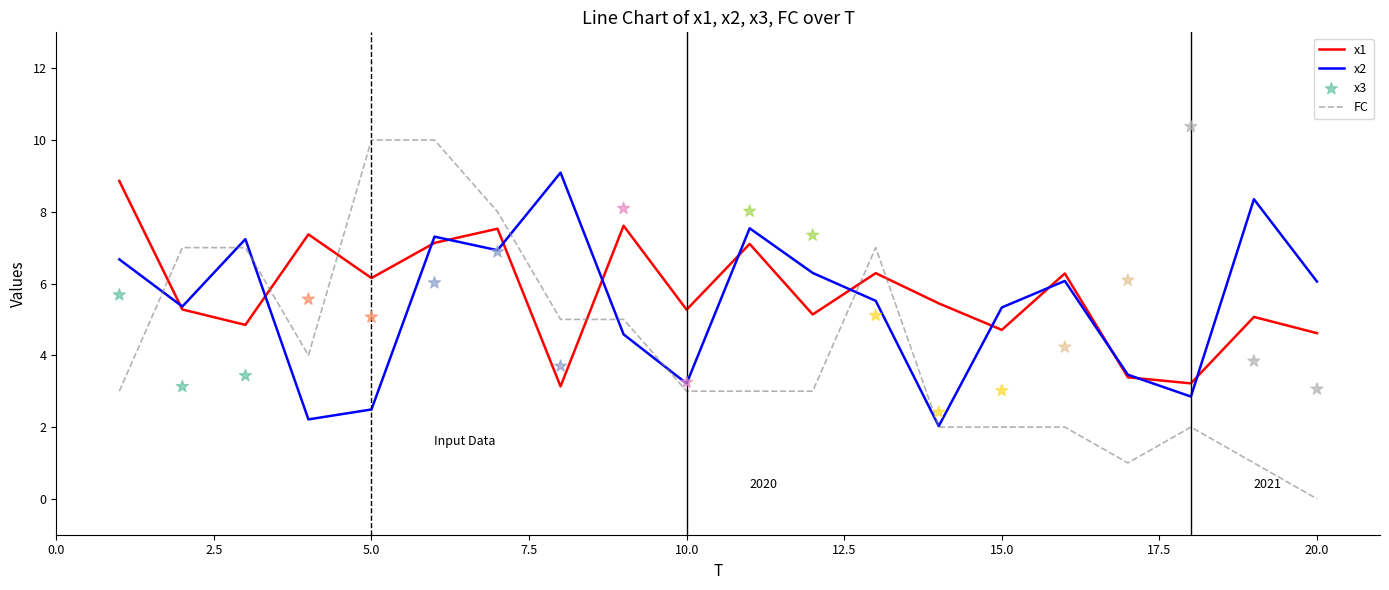

What are all the series names shown in the legend?

x1, x2, FC, x3